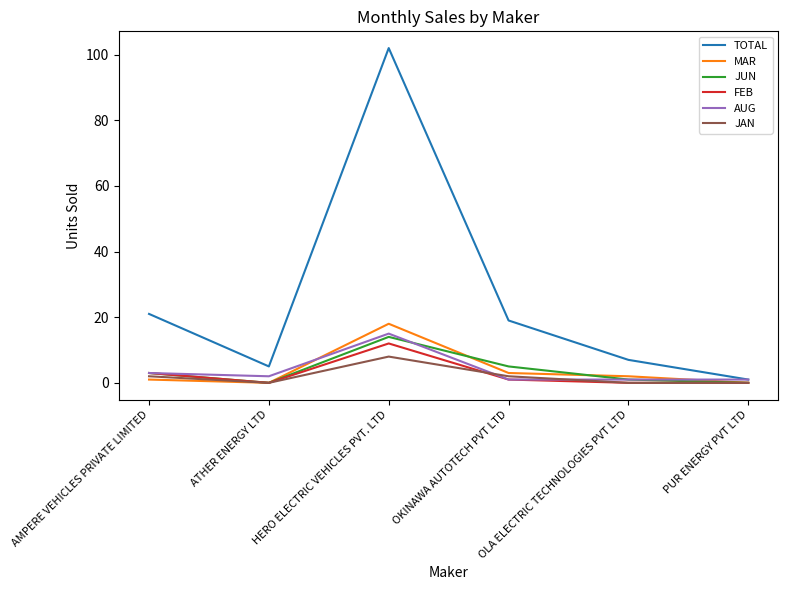

What is the total value across all series at AMPERE VEHICLES PRIVATE LIMITED?

33